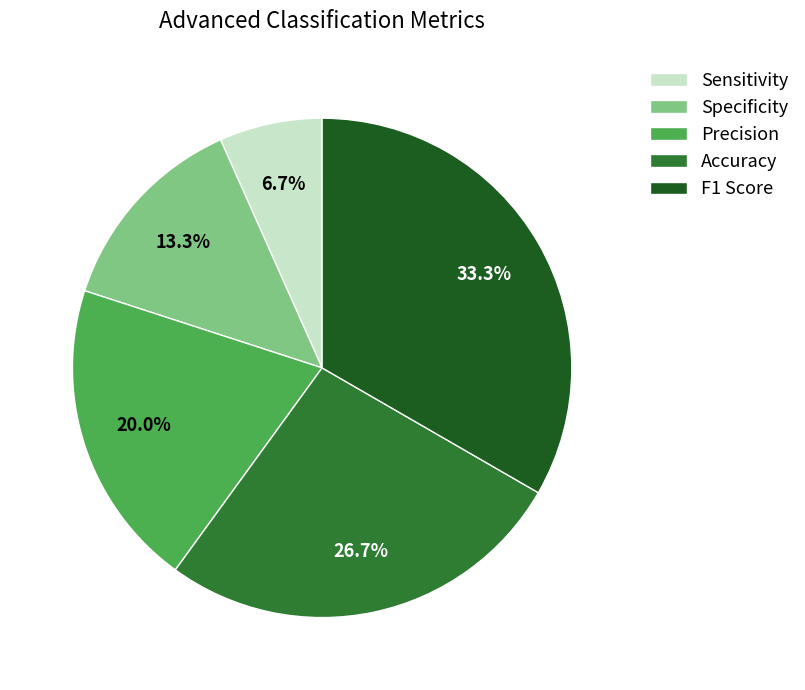

To the nearest percent, what is the difference between the largest and smallest slice percentages?

27%